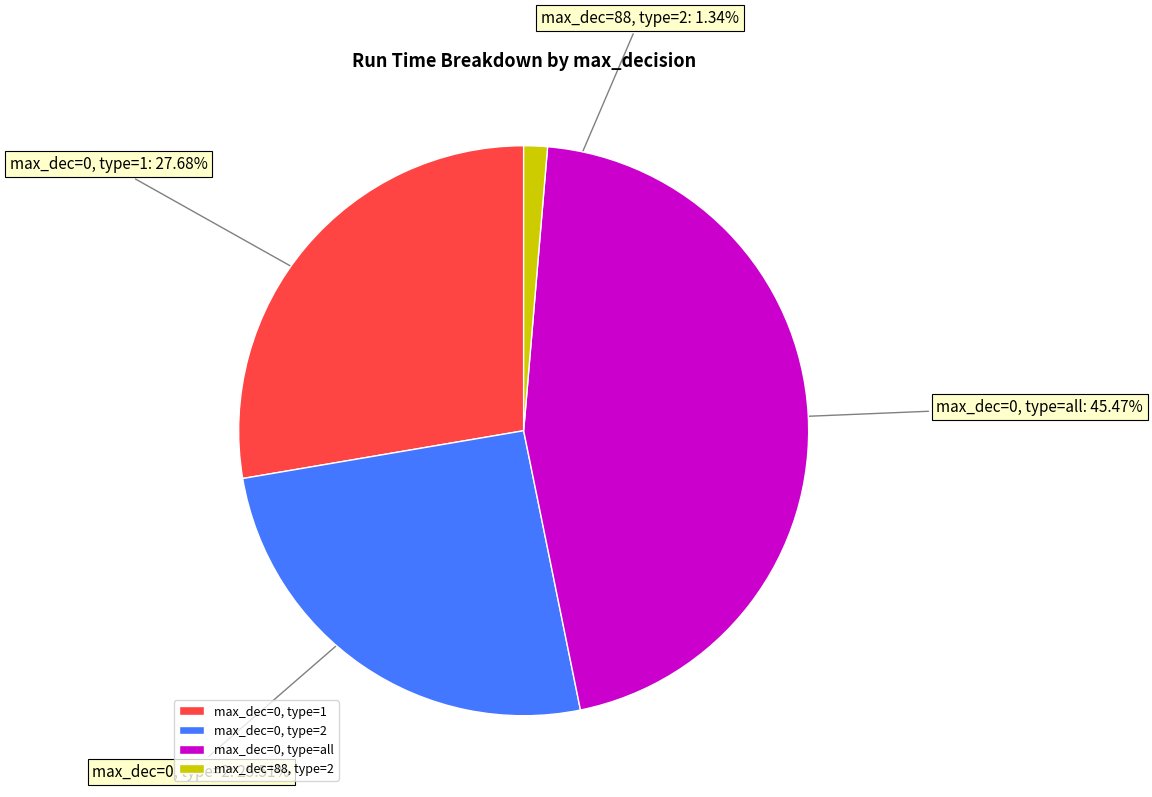

Is there any slice that represents more than half of the pie?

No